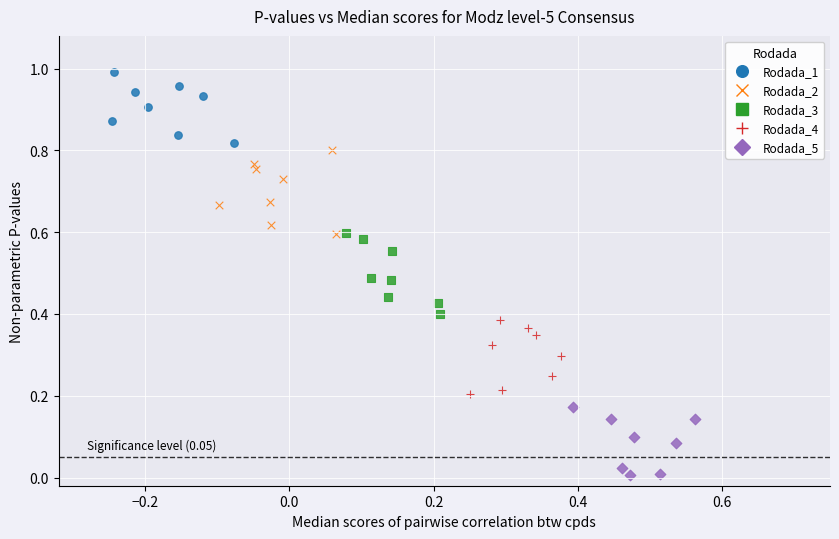

Which series contains the lowest Y value?

Rodada_5